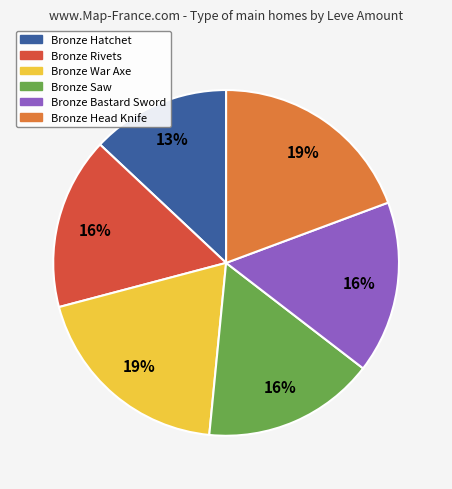

Count the number of slices in the pie.

6